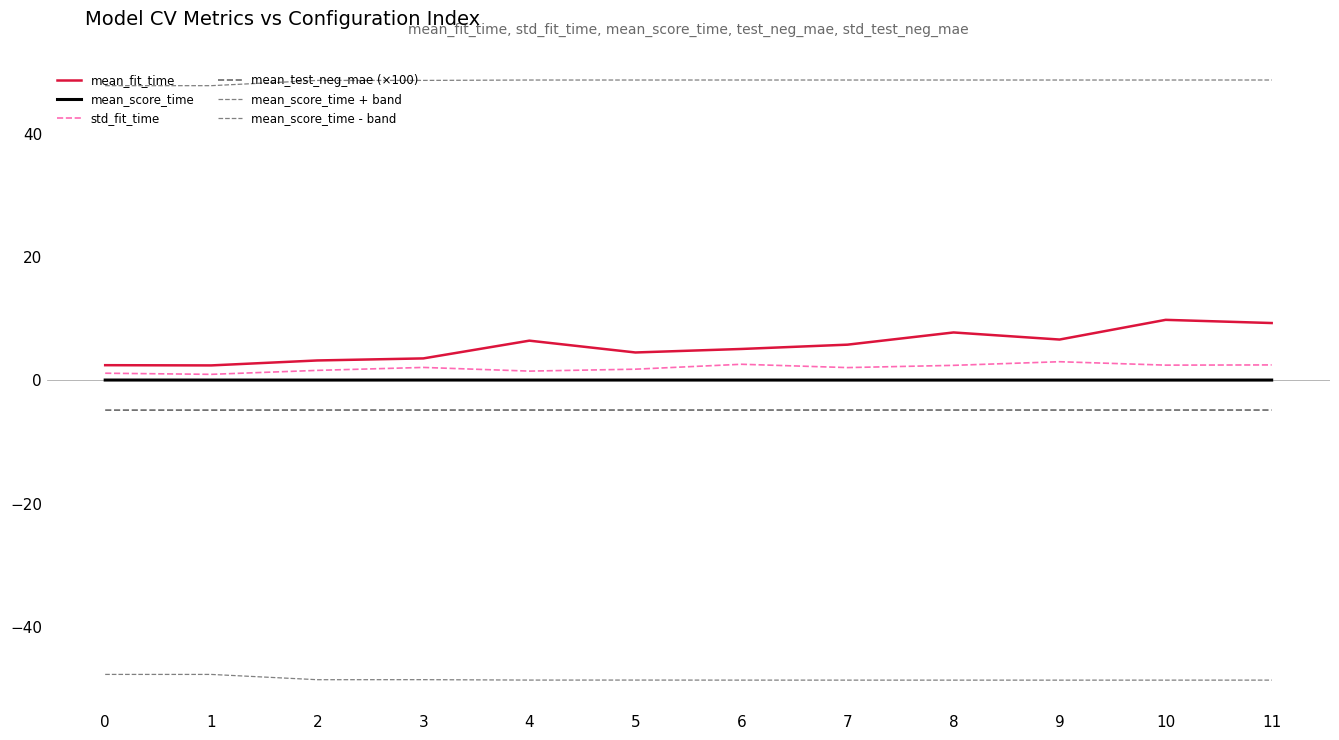

Where is the first local minimum for mean_score_time - band?

2